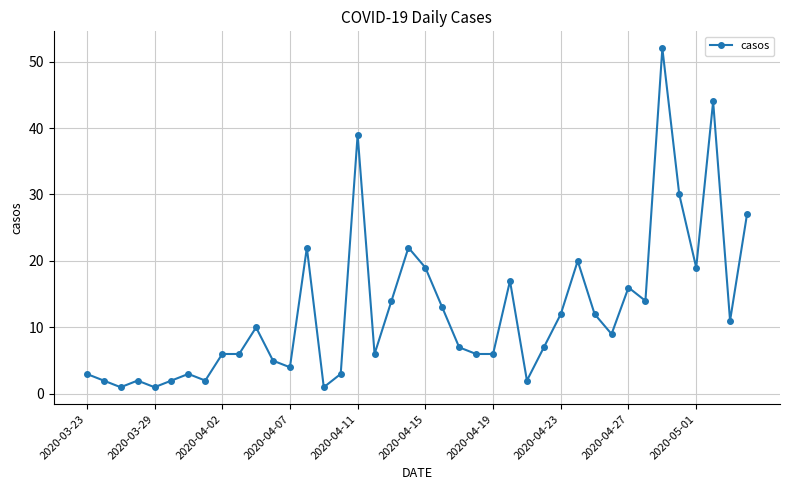

What is the value of the 38th point from the left?

44